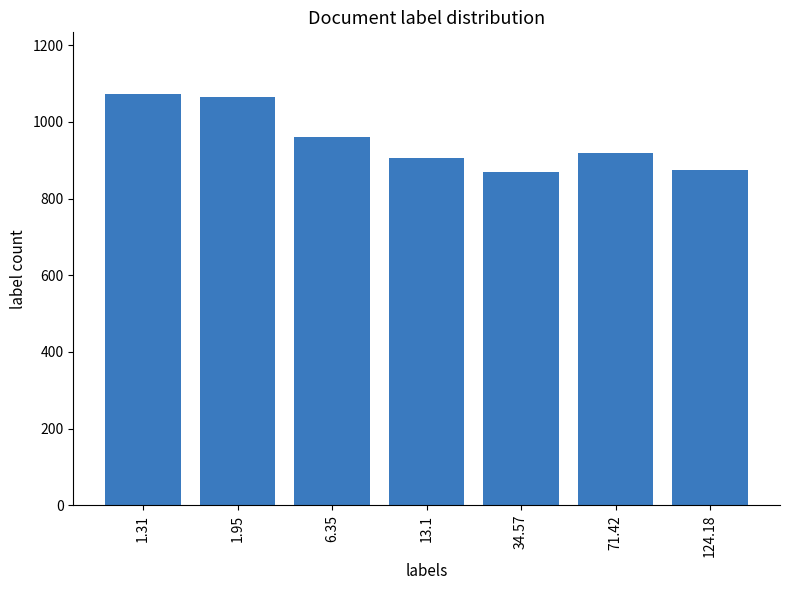

What is the approximate value at 71.42?

918.6